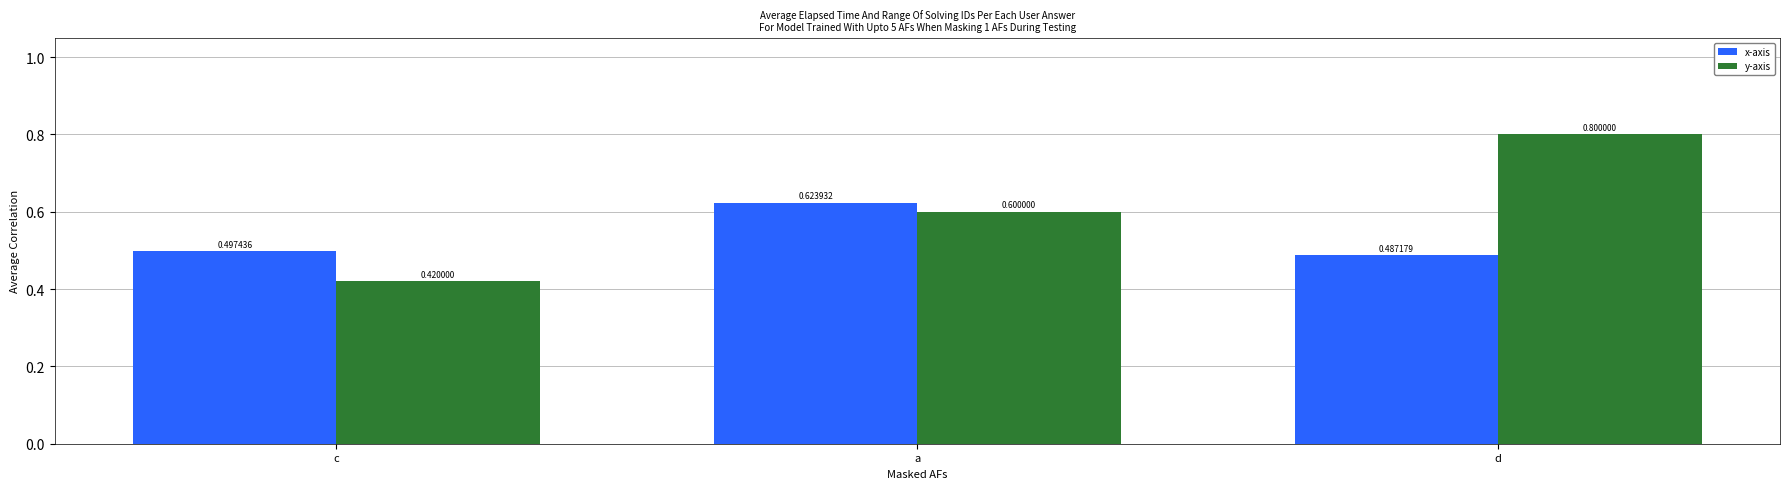

What are all the series names shown in the legend?

x-axis, y-axis